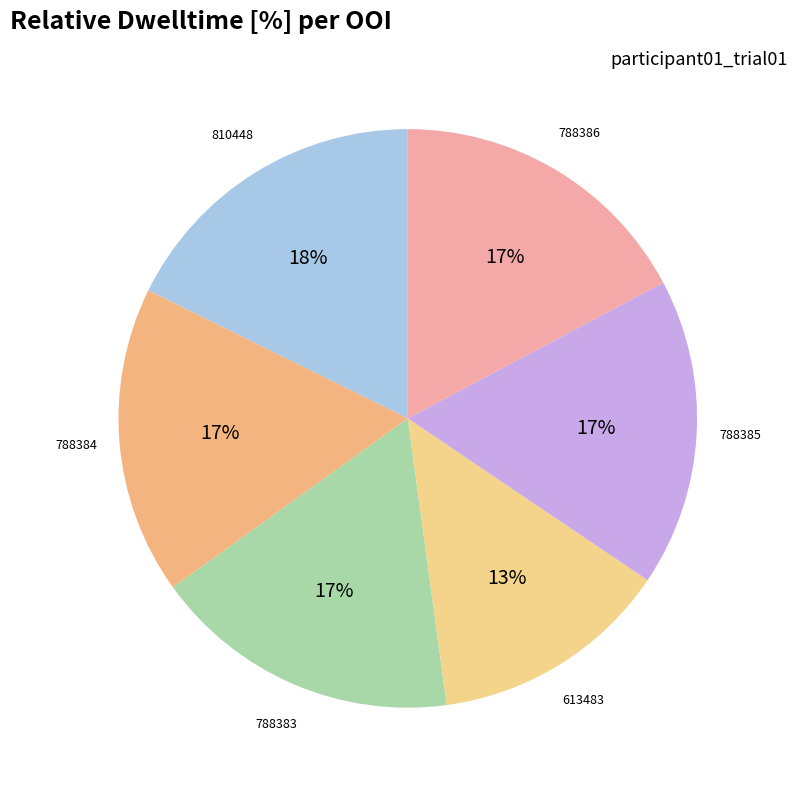

Count the number of slices in the pie.

6